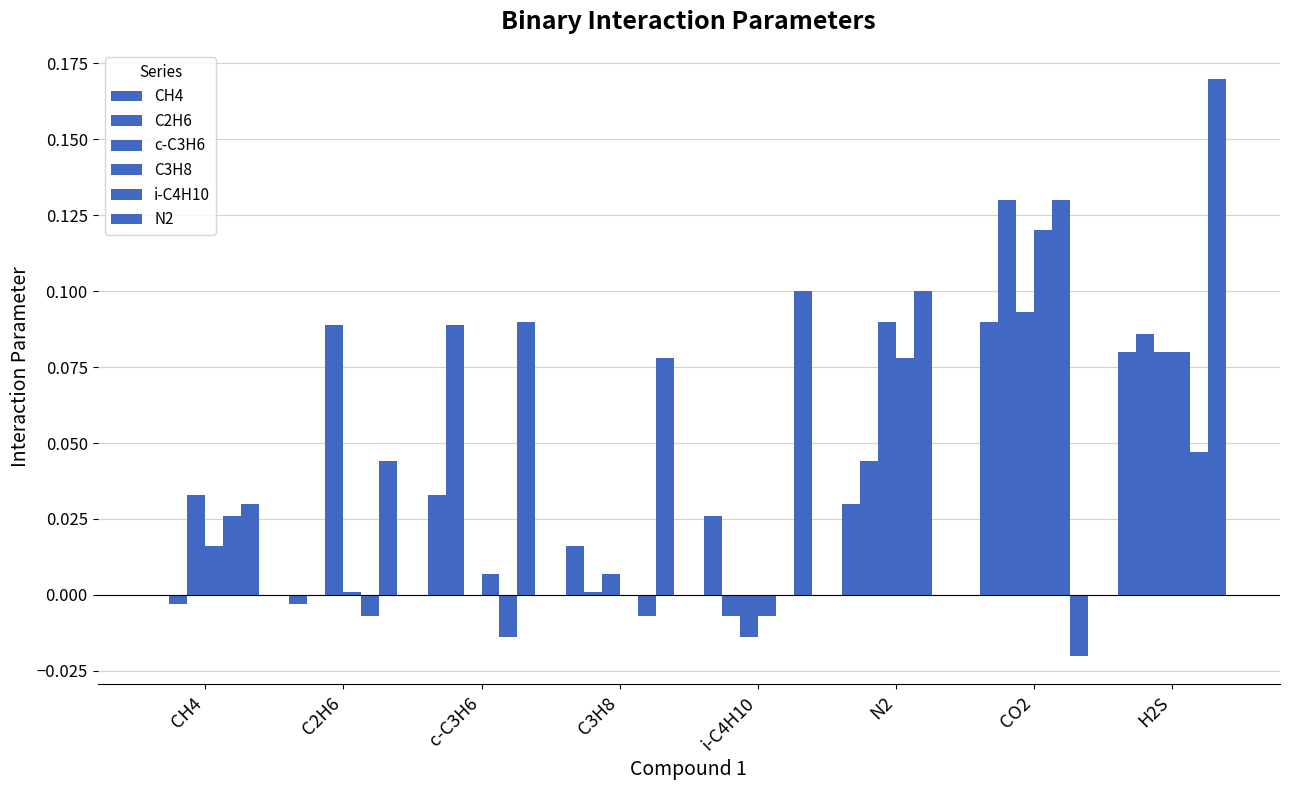

What is the difference between the second highest and minimum values in the C2H6 series?

0.1